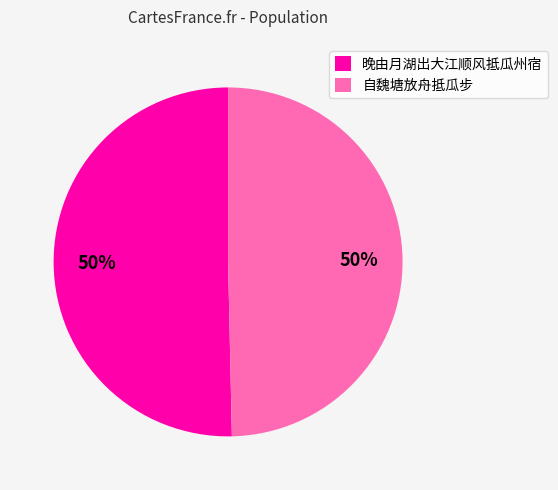

How many segments does this pie chart have?

2